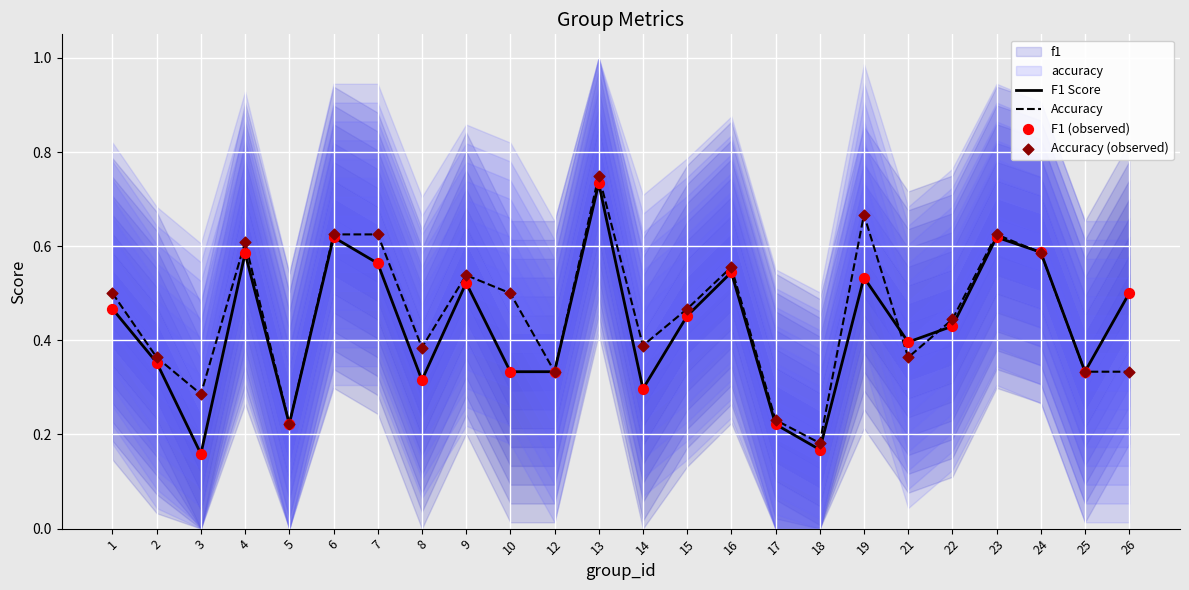

What is the total value across all series at 16?

2.2